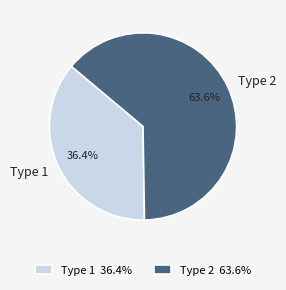

What is the total percentage of Type 2 and Type 1?

100.0%